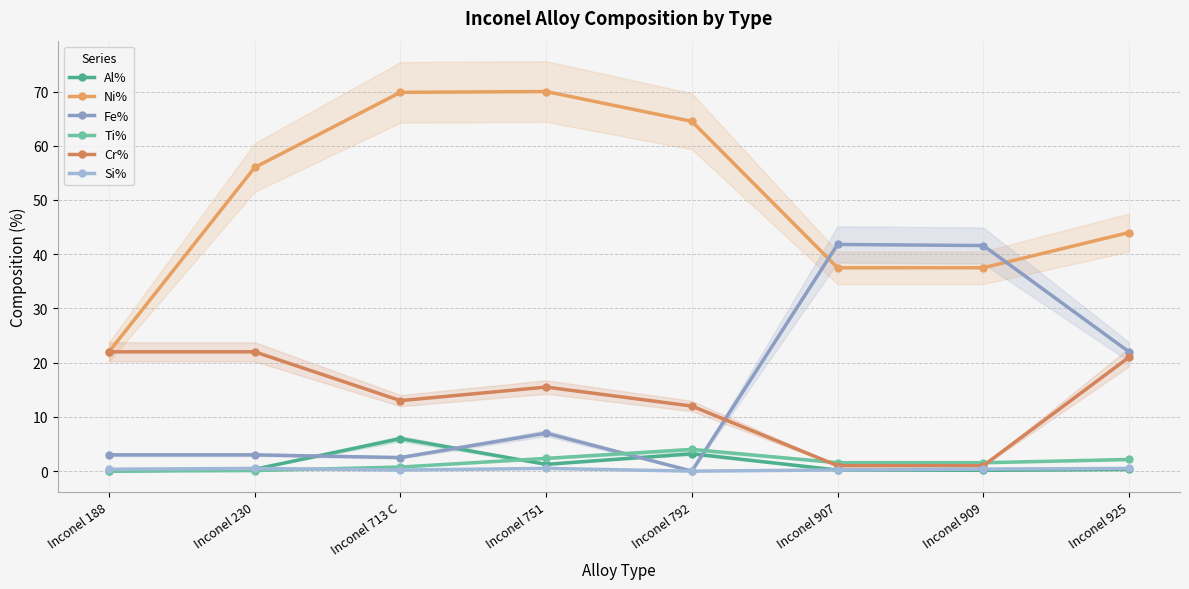

What is the sum of all Ni% values?

401.4